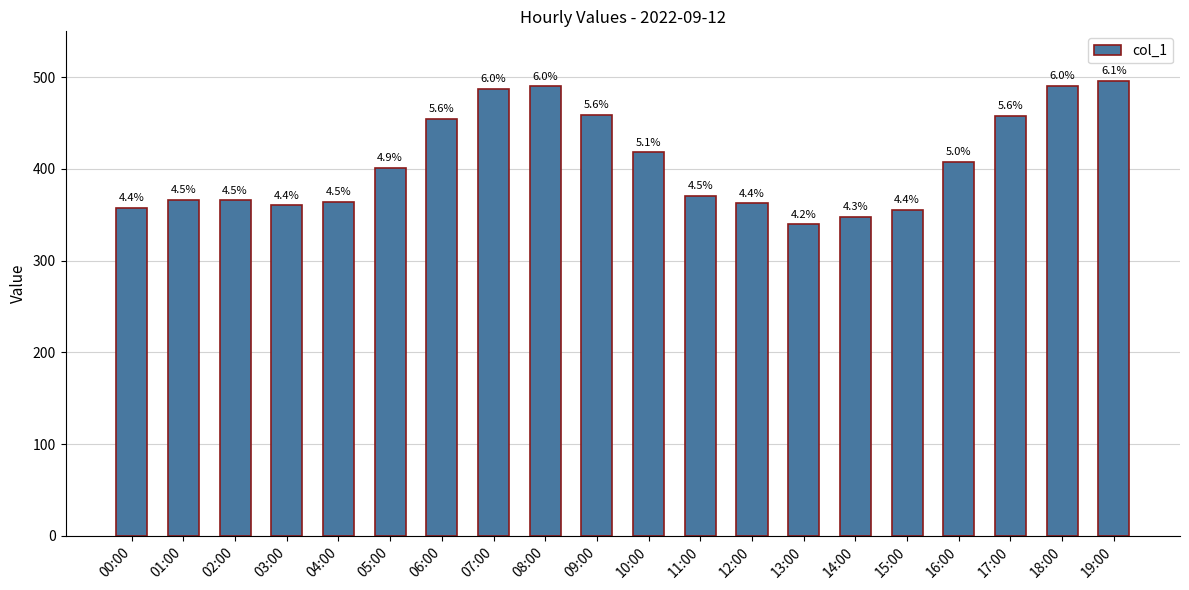

Are the bars horizontal?

No